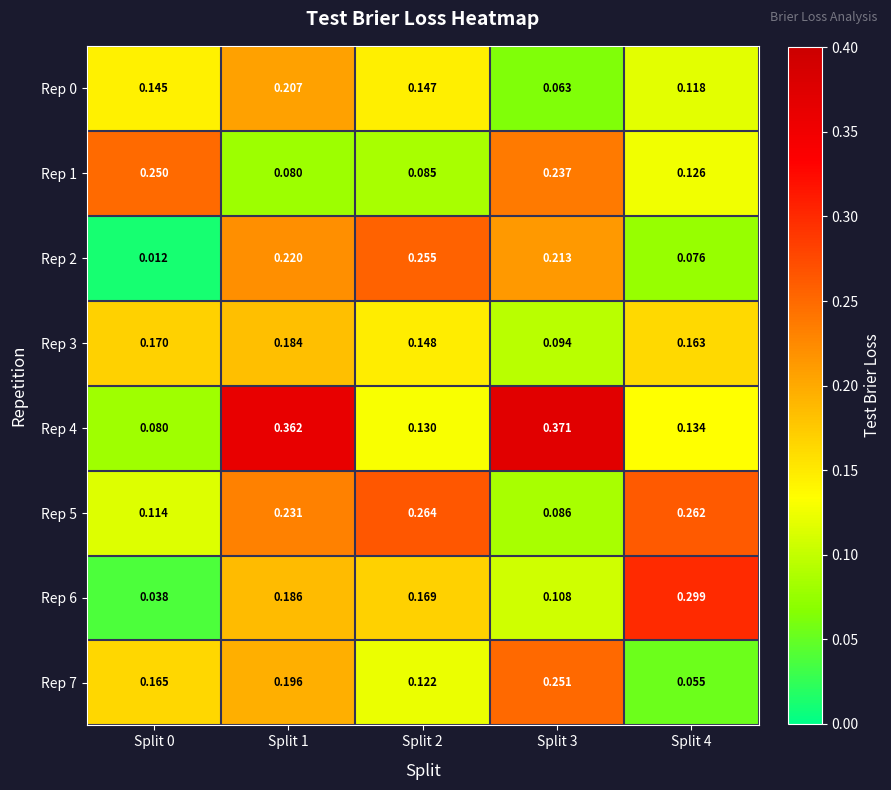

At Split 4, list the series in order from smallest to largest.

Rep 7, Rep 2, Rep 0, Rep 1, Rep 4, Rep 3, Rep 5, Rep 6